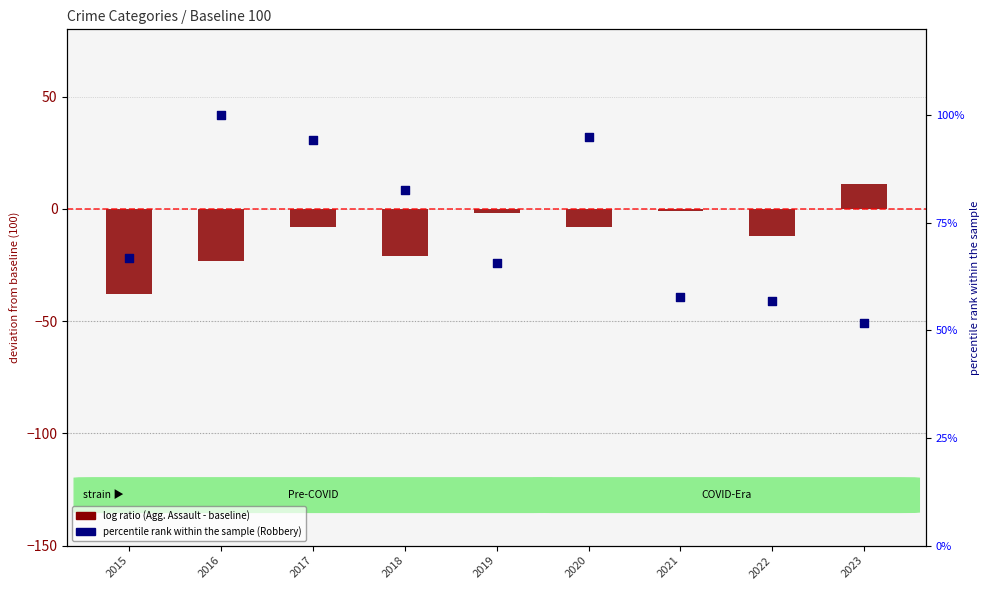

Which series has the largest total across all categories?

percentile rank within the sample